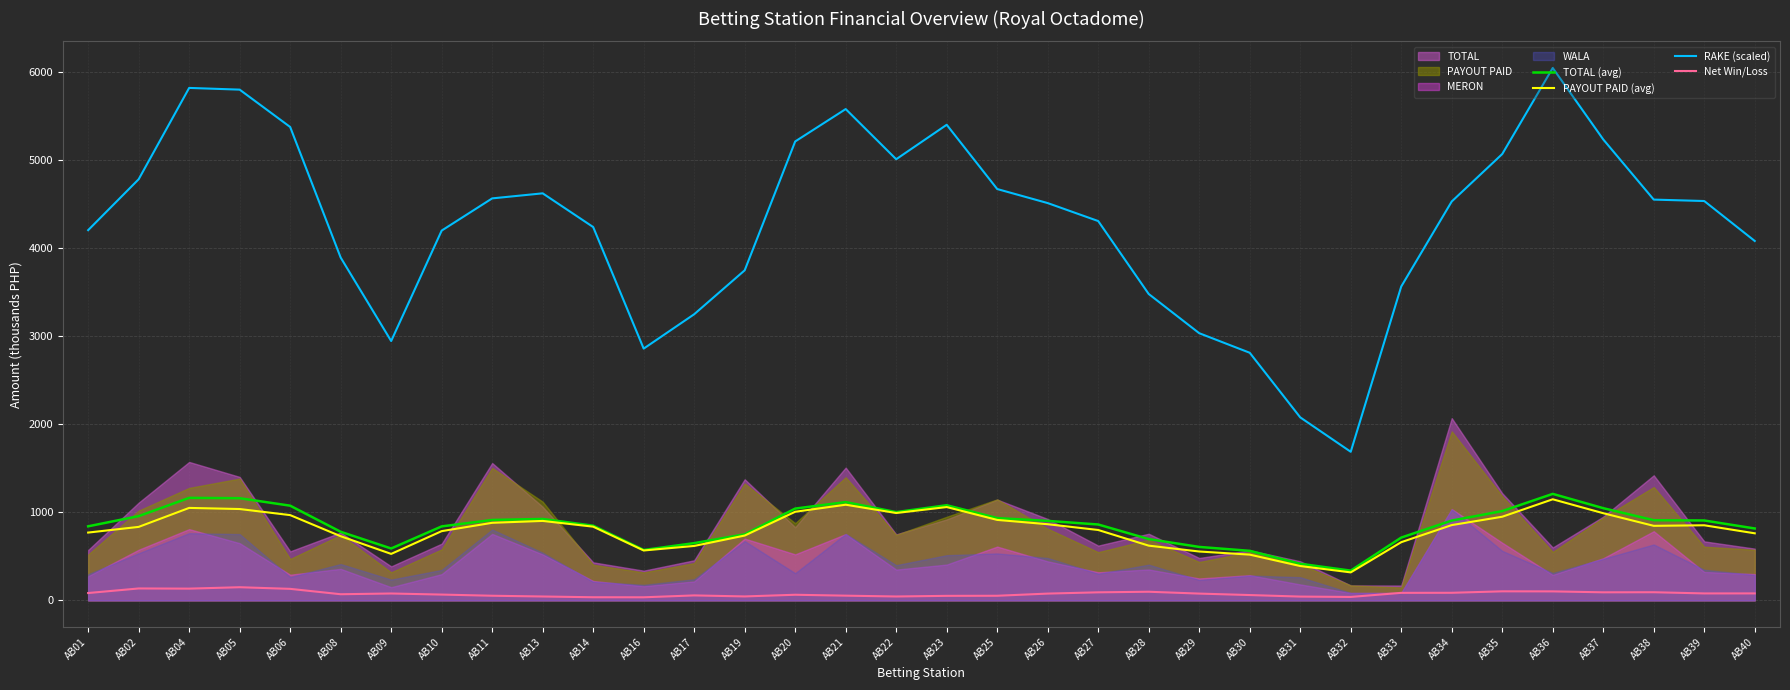

At AB09, list the series in order from smallest to largest.

Net Win/Loss, PAYOUT PAID (avg), TOTAL (avg), RAKE (scaled)